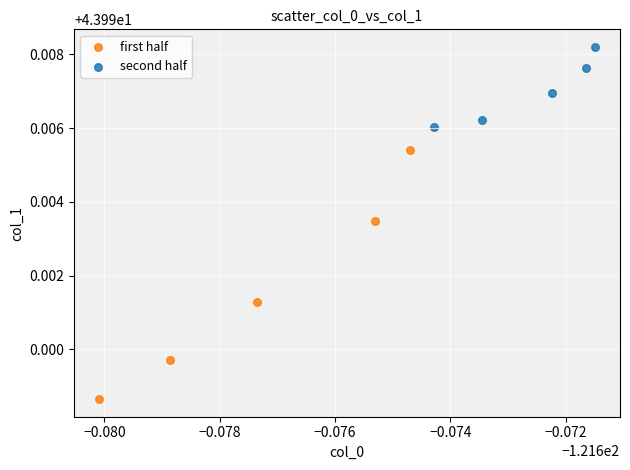

Which series reaches the minimum Y coordinate?

first half